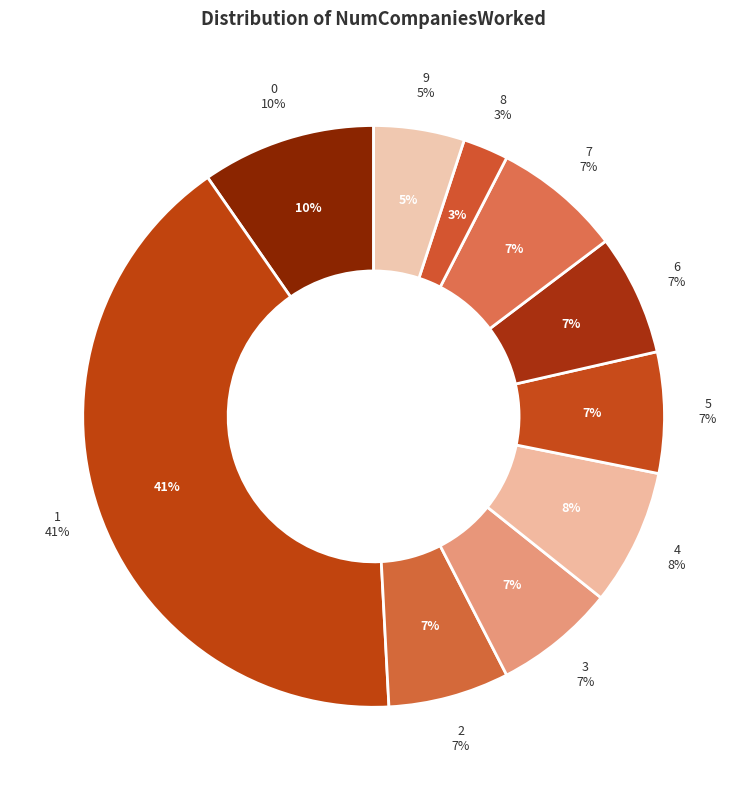

To the nearest percent, what portion does 9 represent?

5%